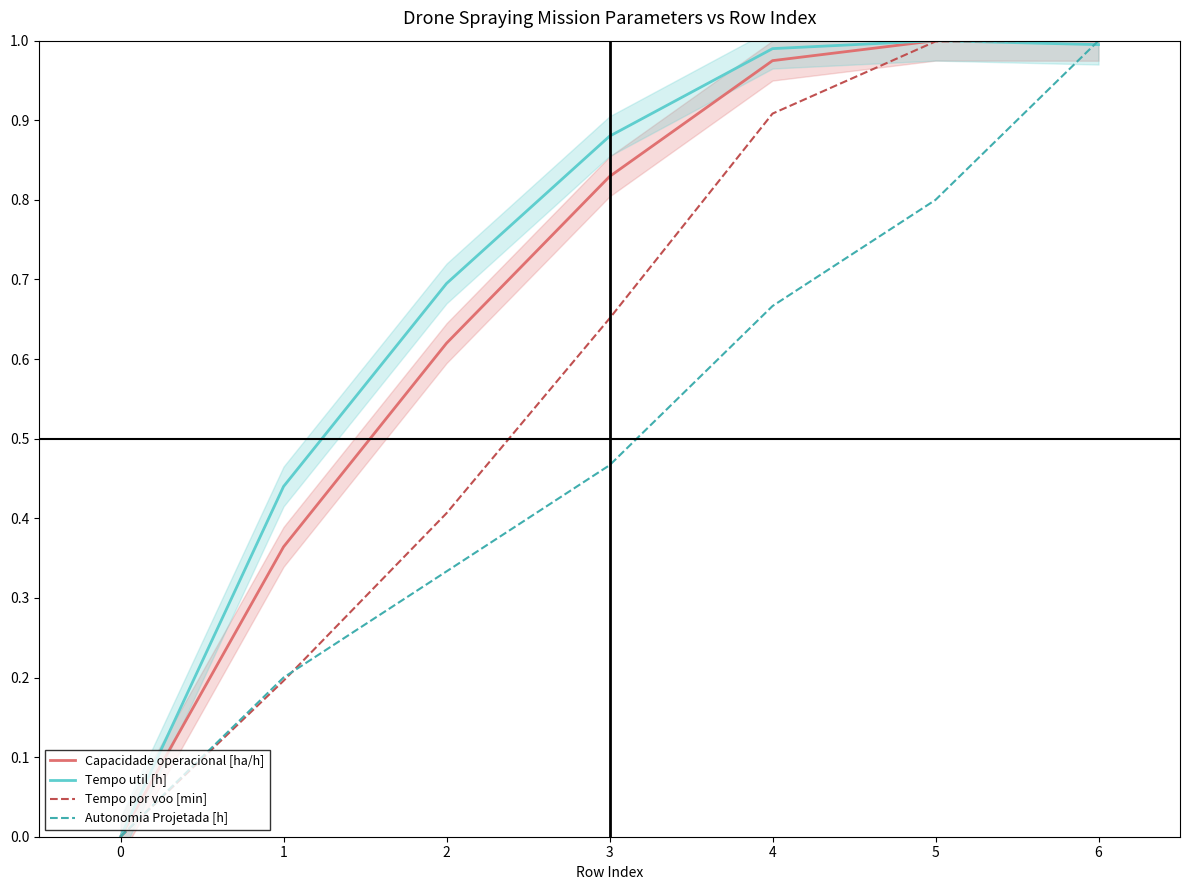

Does the chart have visible grid lines?

No